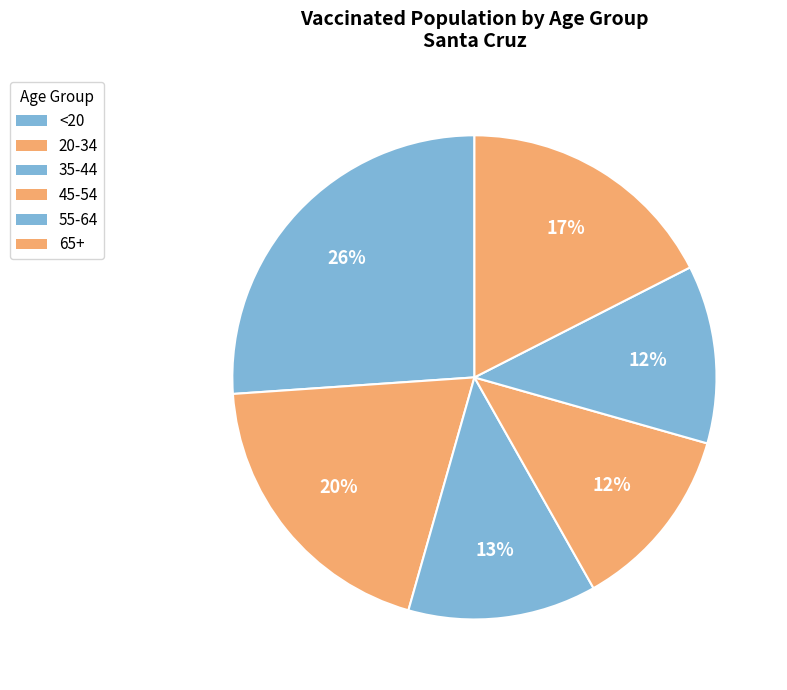

Is there a majority slice in this chart?

No